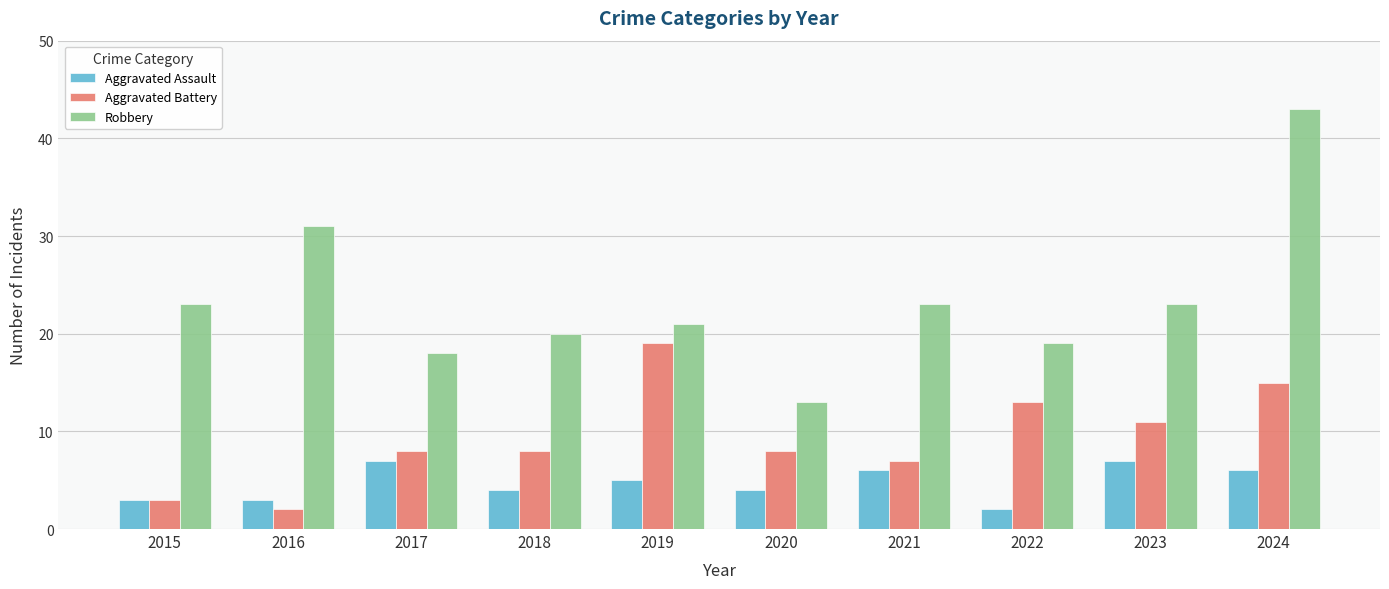

How many bars are there in each group?

3